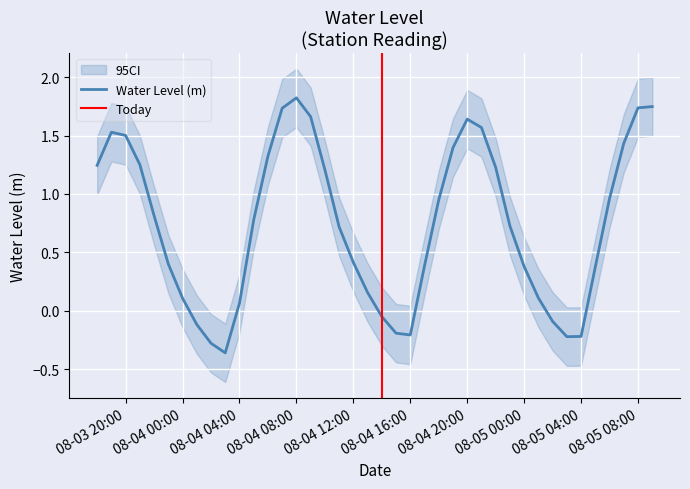

What is the highest value of the Water Level (m) series?

1.8